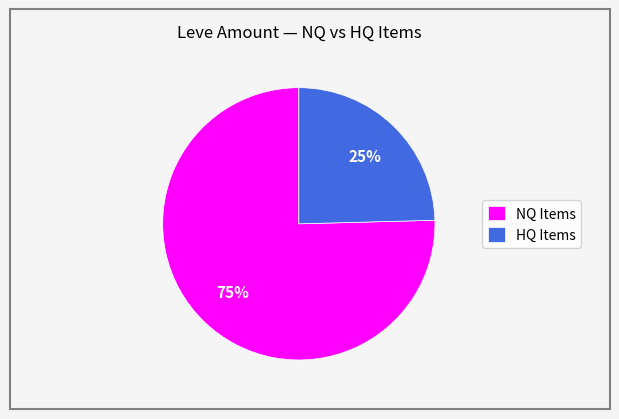

The NQ Items slice represents 83% of the pie. True or false?

False